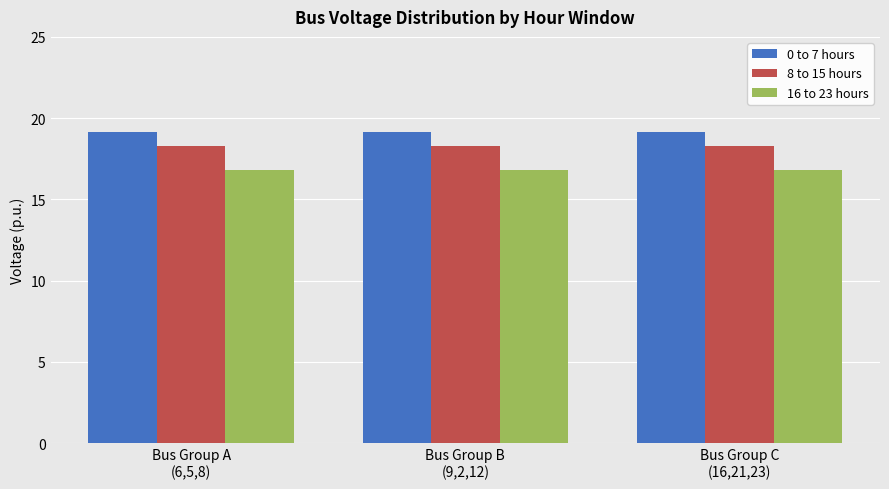

What is the value of the 16 to 23 hours bar at the 1st from the left?

16.8